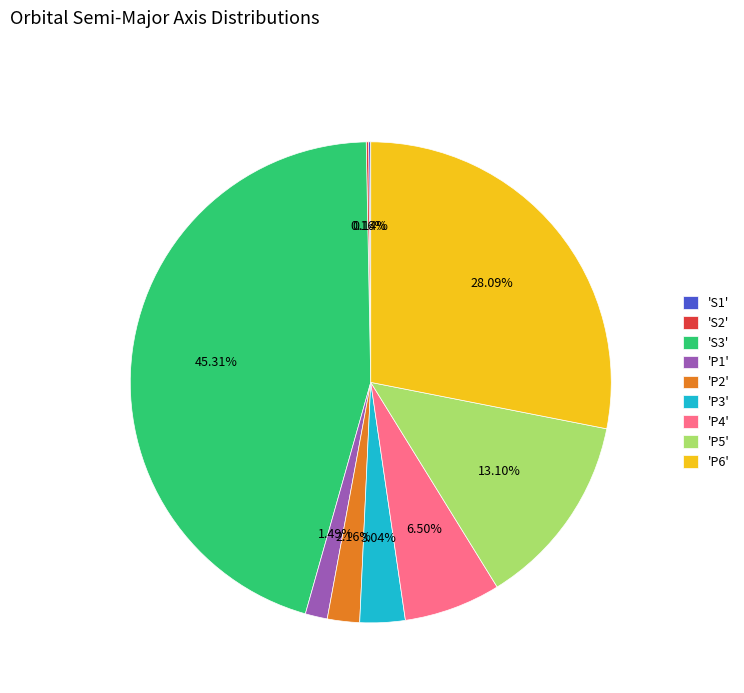

Combined, do 'P1' and 'S3' account for over 50%?

No